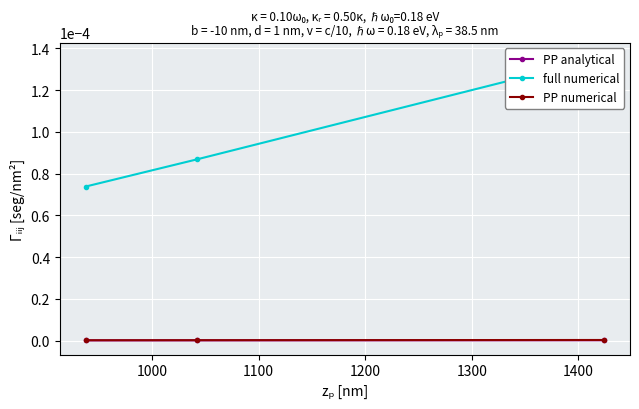

The value of PP numerical at 900 is 0.0. True or false?

False